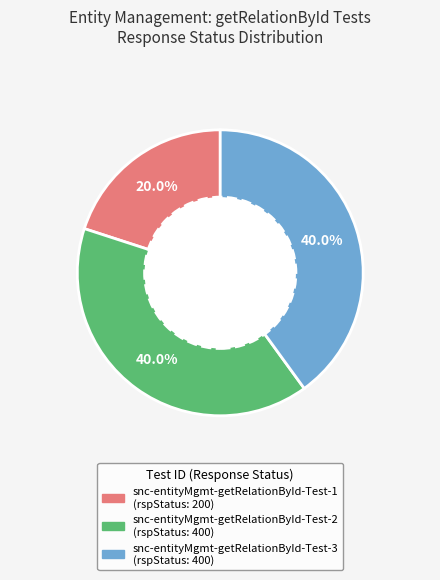

Combined, what portion of the pie is snc-entityMgmt-getRelationById-Test-2 and snc-entityMgmt-getRelationById-Test-1?

60.0%